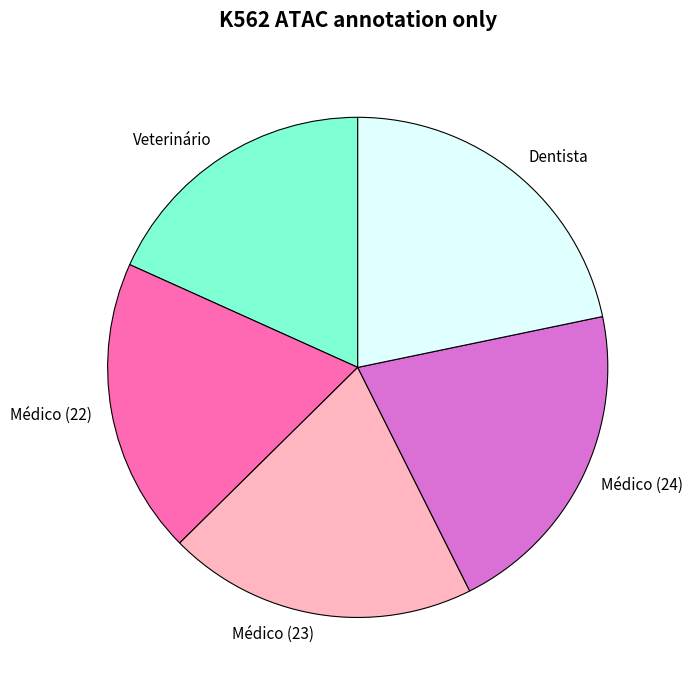

Count the number of slices in the pie.

5